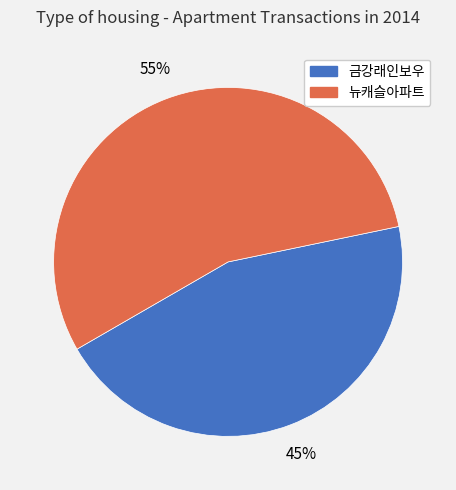

What is the largest slice in the pie chart?

뉴캐슬아파트